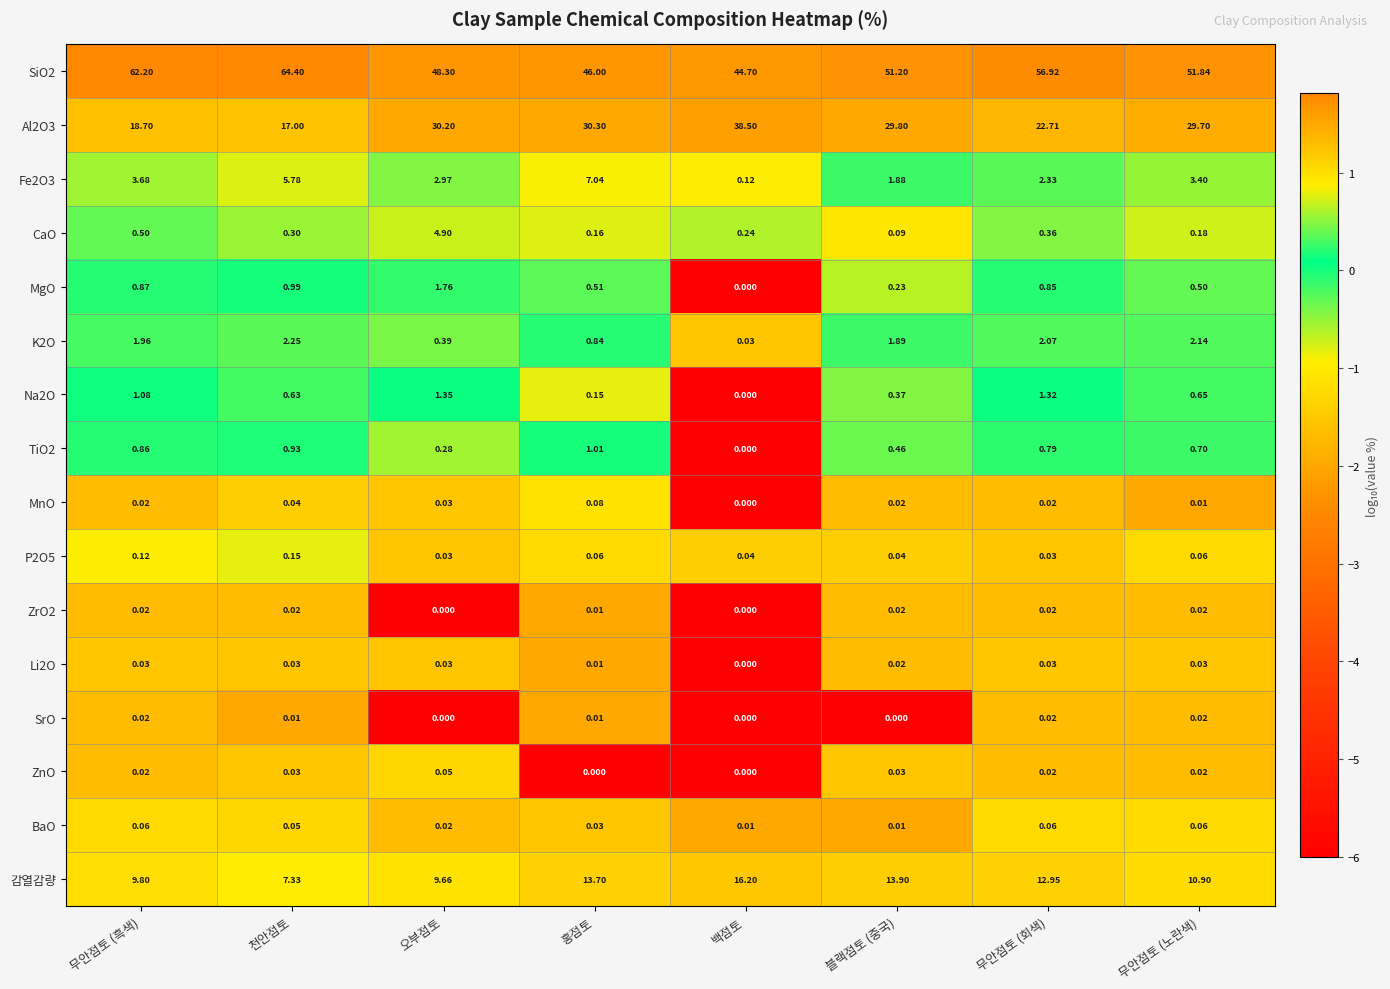

How many distinct data groups are displayed?

16